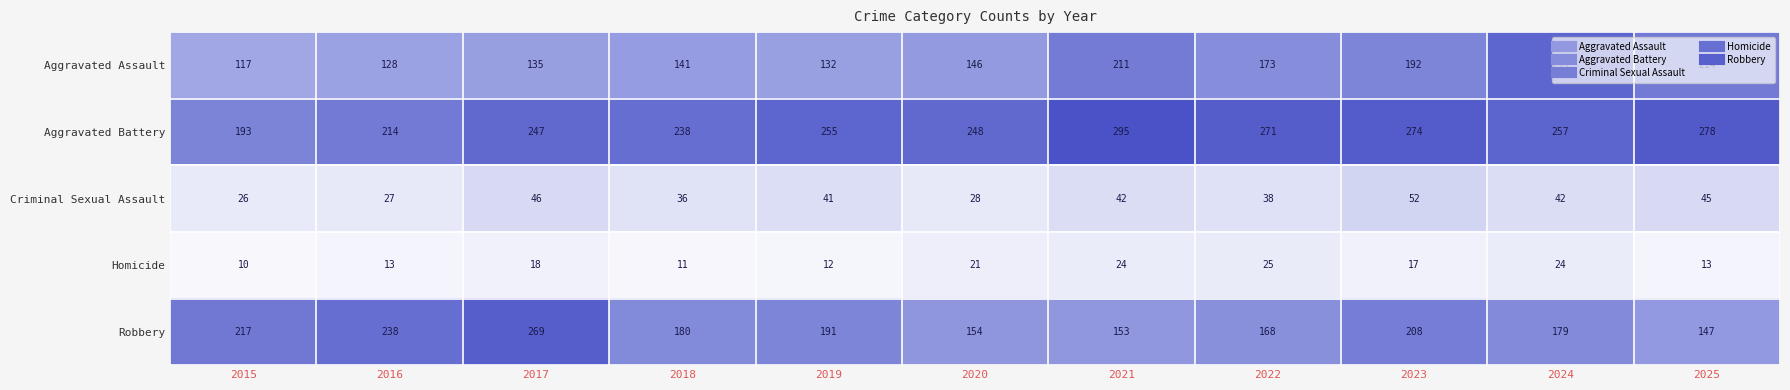

Rank the series at 2023 from highest to lowest value.

Aggravated Battery, Robbery, Aggravated Assault, Criminal Sexual Assault, Homicide